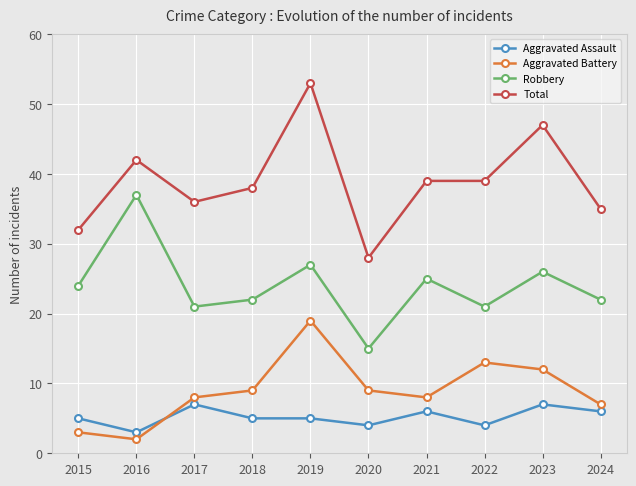

At which label does Total first exceed 39?

2016